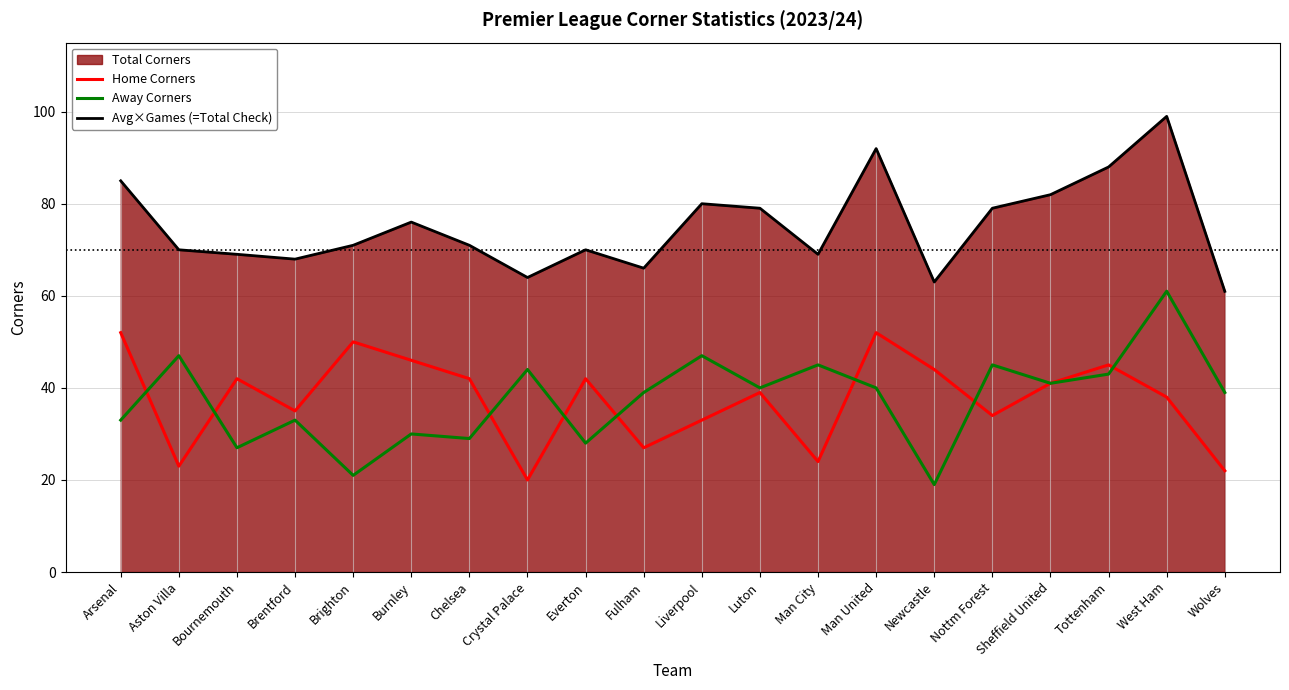

What is the sum of the Home Corners values at Fulham and Burnley?

73.0